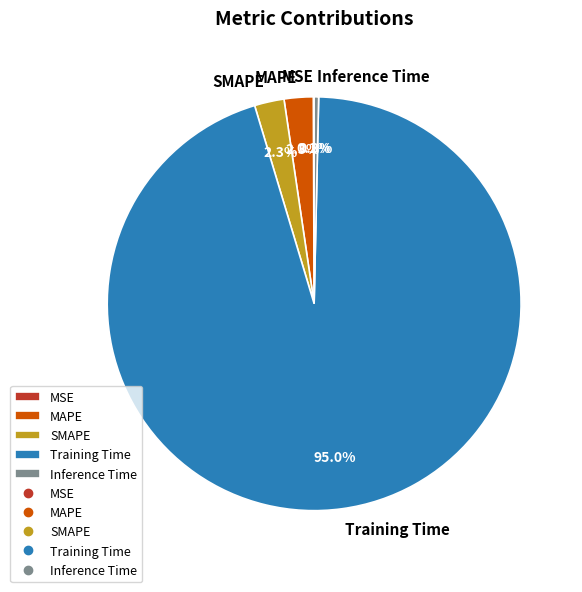

Does MAPE account for over 50% of the chart?

No